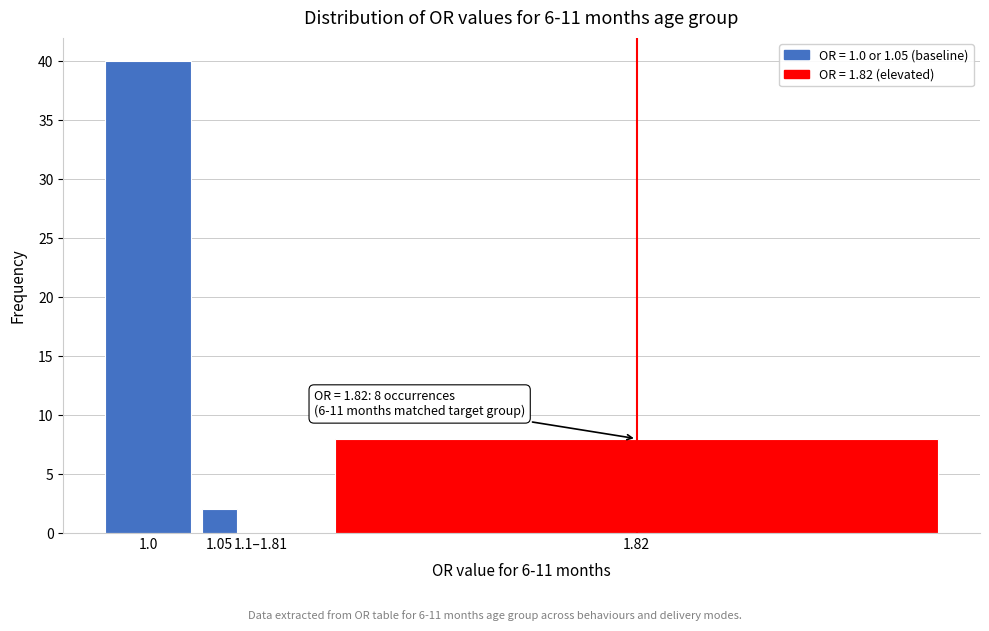

Reading left to right, what are all the values shown in this chart?

1.0=40	1.05=2	1.1–1.81=0	1.82=8